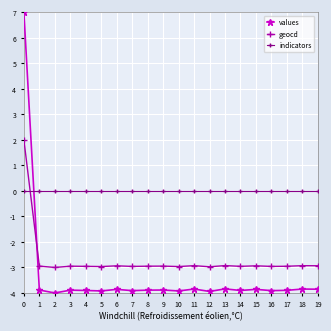

Which series has the widest spread of values?

values